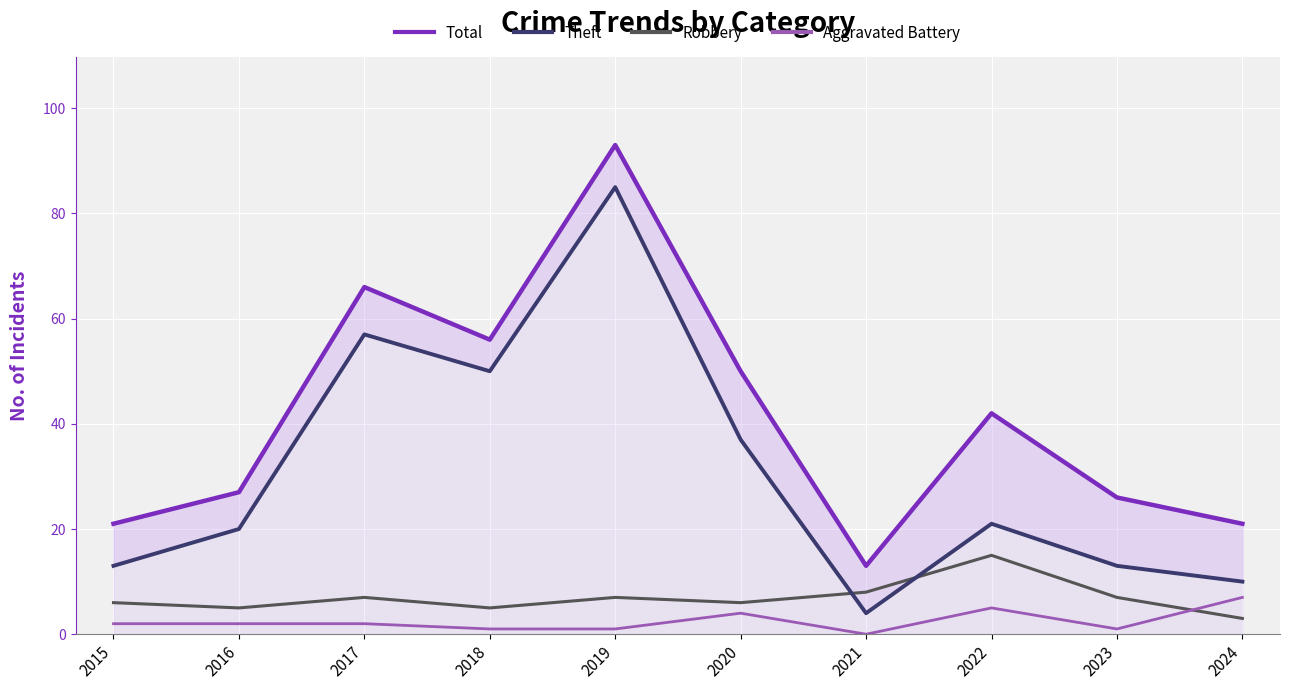

How many interior local peaks does the Total series have?

3